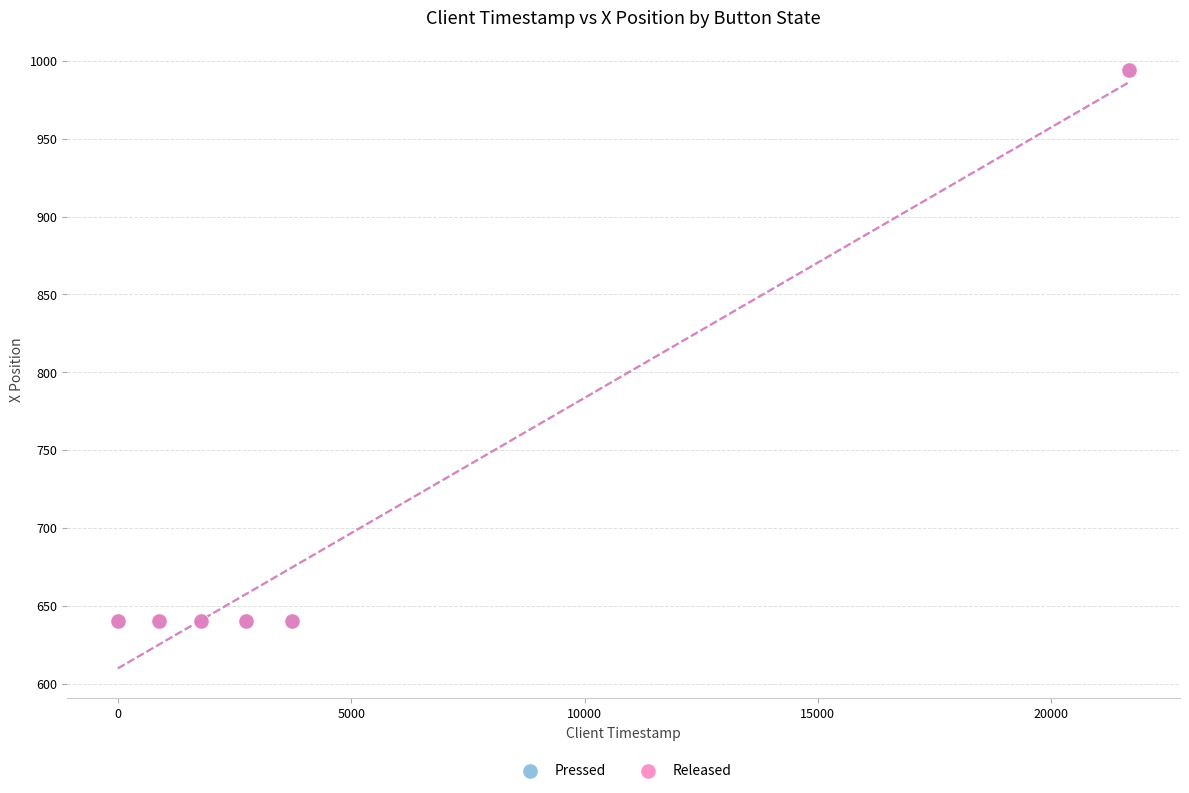

What are all the series names shown in the legend?

Pressed, Released